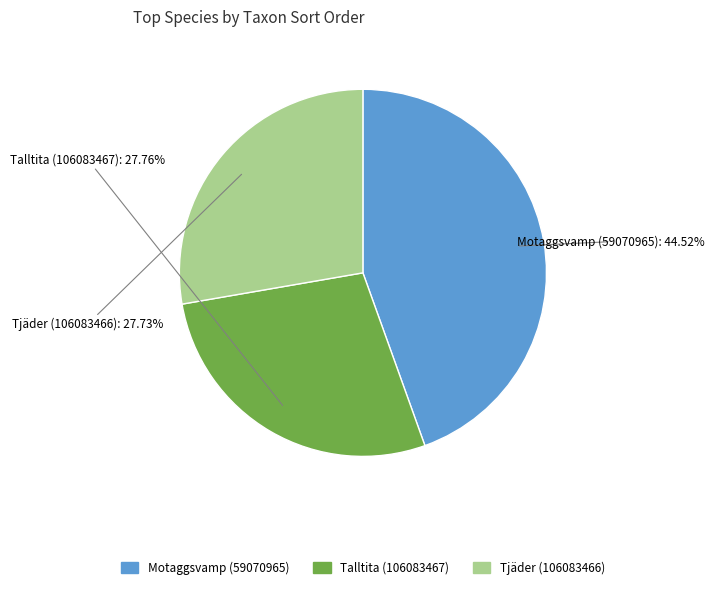

Does Motaggsvamp (59070965) account for over 50% of the chart?

No